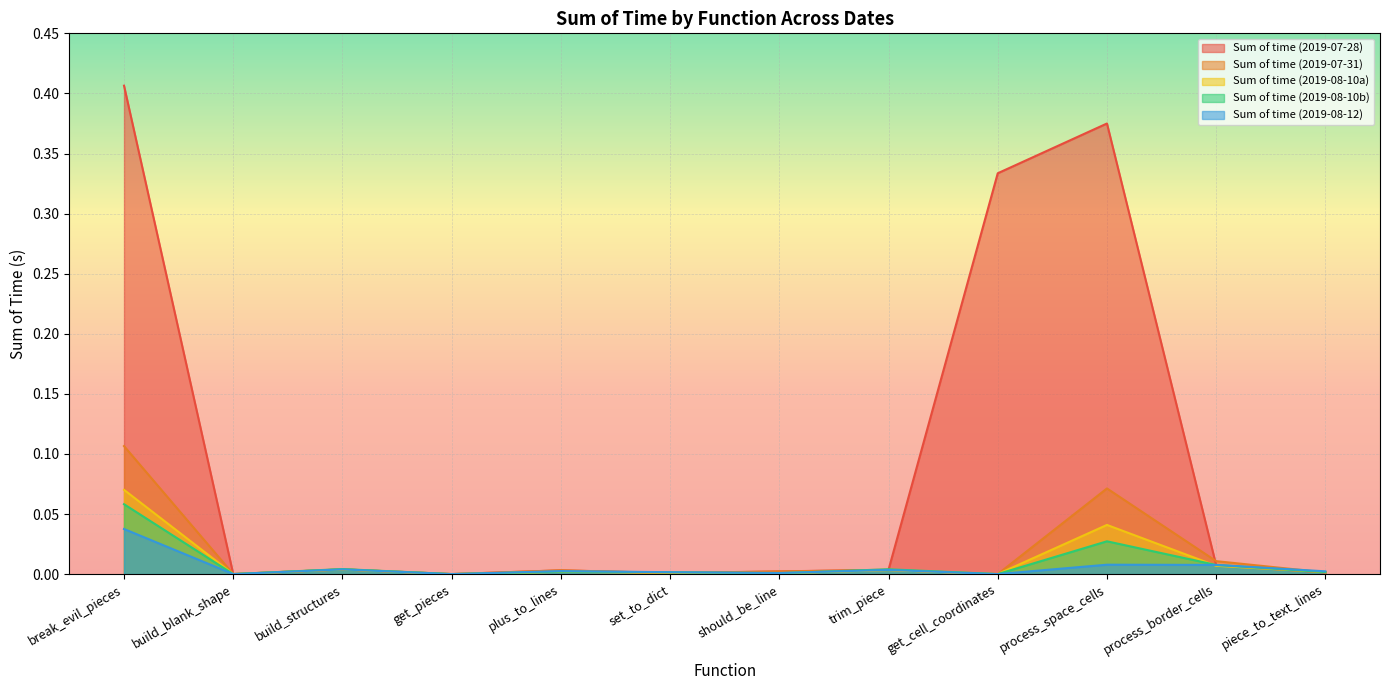

Reading left to right, extract all data points from this chart.

Sum of time (2019-07-28): break_evil_pieces=0.4	build_blank_shape=0.0	build_structures=0.0	get_pieces=0.0	plus_to_lines=0.0	set_to_dict=0.0	should_be_line=0.0	trim_piece=0.0	get_cell_coordinates=0.3	process_space_cells=0.4	process_border_cells=0.0	piece_to_text_lines=0.0
Sum of time (2019-07-31): break_evil_pieces=0.1	build_blank_shape=0.0	build_structures=0.0	get_pieces=0.0	plus_to_lines=0.0	set_to_dict=0.0	should_be_line=0.0	trim_piece=0.0	get_cell_coordinates=0.0	process_space_cells=0.1	process_border_cells=0.0	piece_to_text_lines=0.0
Sum of time (2019-08-10a): break_evil_pieces=0.1	build_blank_shape=0.0	build_structures=0.0	get_pieces=0.0	plus_to_lines=0.0	set_to_dict=0.0	should_be_line=0.0	trim_piece=0.0	get_cell_coordinates=0.0	process_space_cells=0.0	process_border_cells=0.0	piece_to_text_lines=0.0
Sum of time (2019-08-10b): break_evil_pieces=0.1	build_blank_shape=0.0	build_structures=0.0	get_pieces=0.0	plus_to_lines=0.0	set_to_dict=0.0	should_be_line=0.0	trim_piece=0.0	get_cell_coordinates=0.0	process_space_cells=0.0	process_border_cells=0.0	piece_to_text_lines=0.0
Sum of time (2019-08-12): break_evil_pieces=0.0	build_blank_shape=0.0	build_structures=0.0	get_pieces=0.0	plus_to_lines=0.0	set_to_dict=0.0	should_be_line=0.0	trim_piece=0.0	get_cell_coordinates=0.0	process_space_cells=0.0	process_border_cells=0.0	piece_to_text_lines=0.0